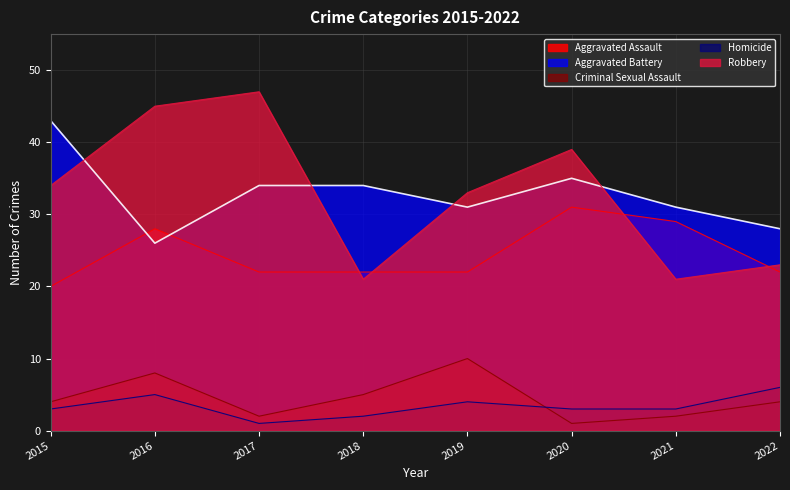

How many lines are shown in the chart?

5